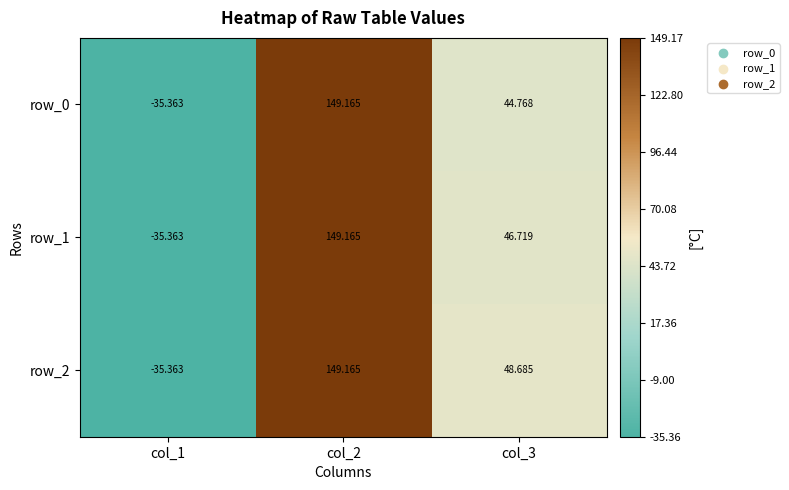

Is it true that row_1 equals 231.1 at col_2?

False